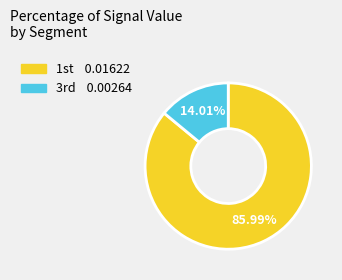

Is there any slice that represents more than half of the pie?

Yes